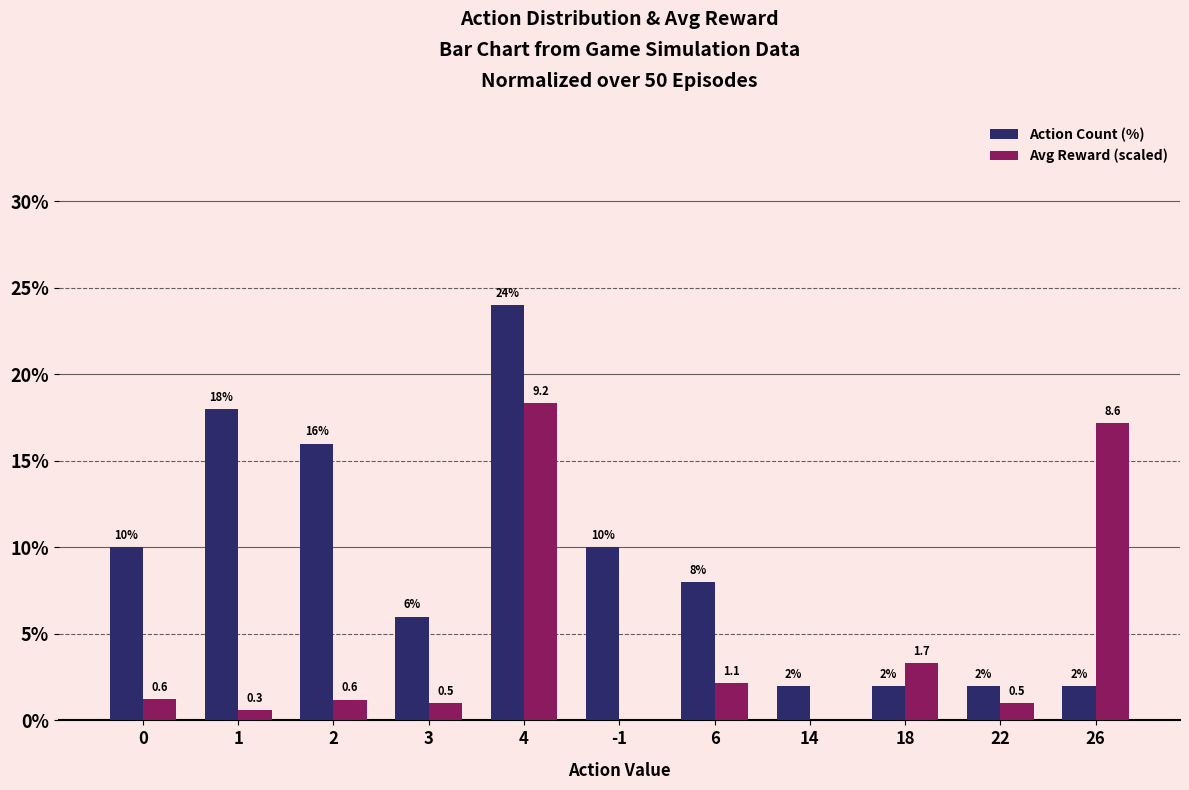

Which series changed the most between 3 and -1?

Action Count (%)